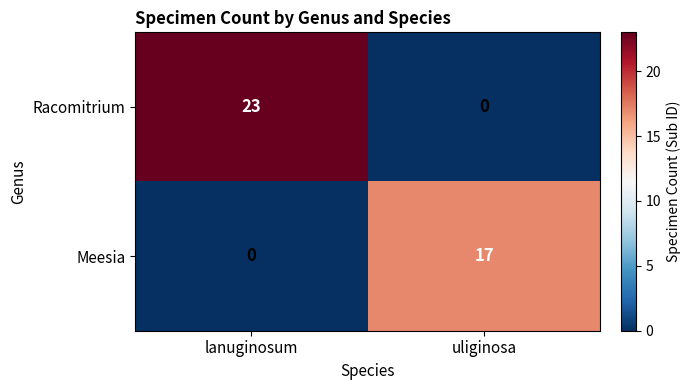

What is the difference between the highest and lowest values at lanuginosum?

23